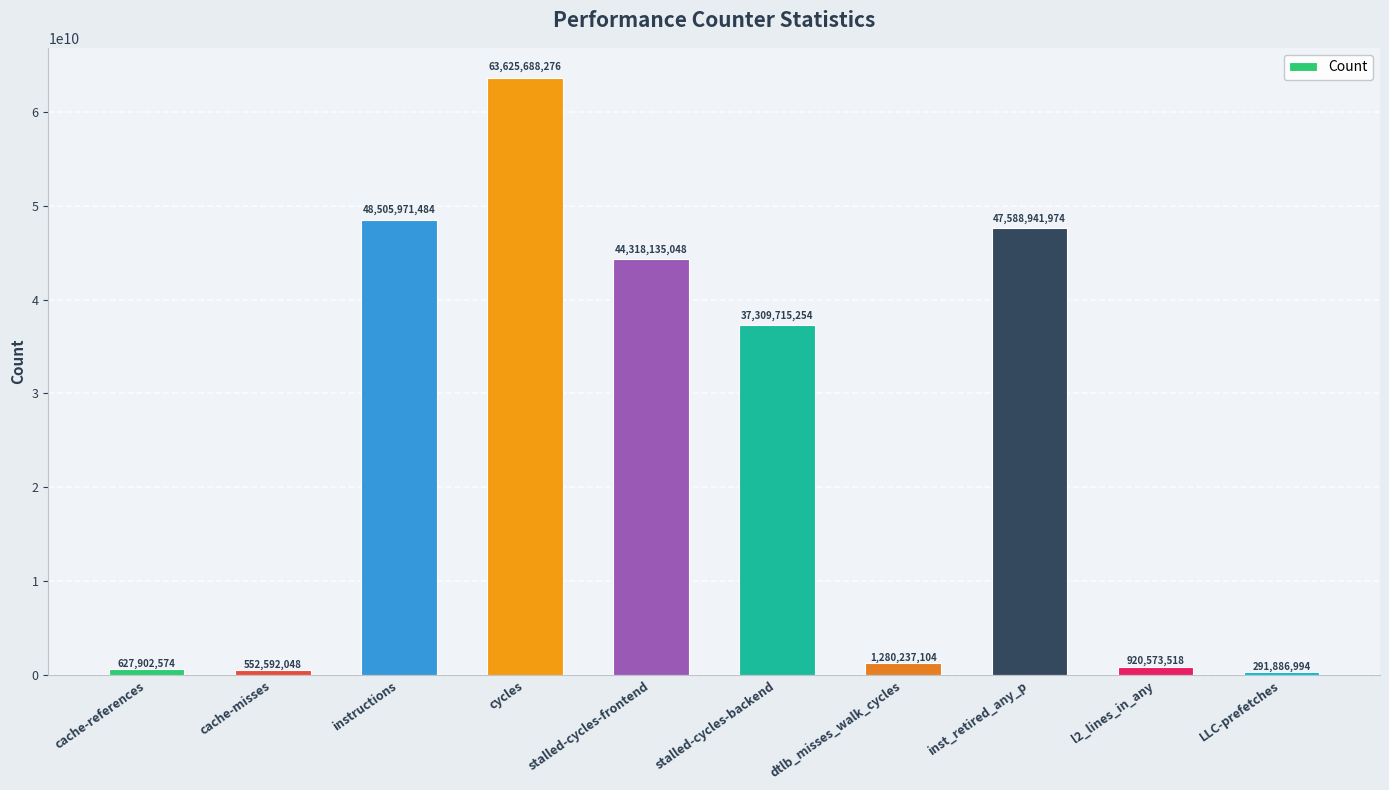

Is it true that the value at cycles is 63625688276?

True